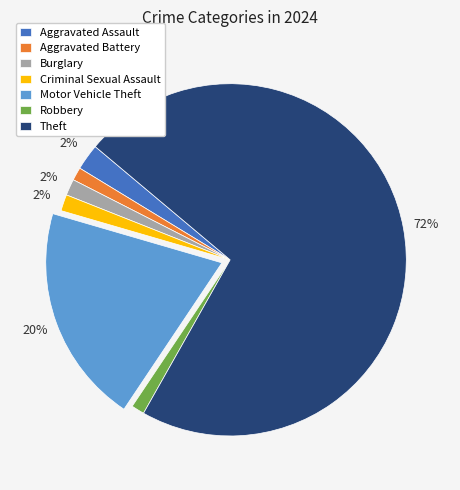

To the nearest percent, what is the difference between the largest and smallest slice percentages?

71%